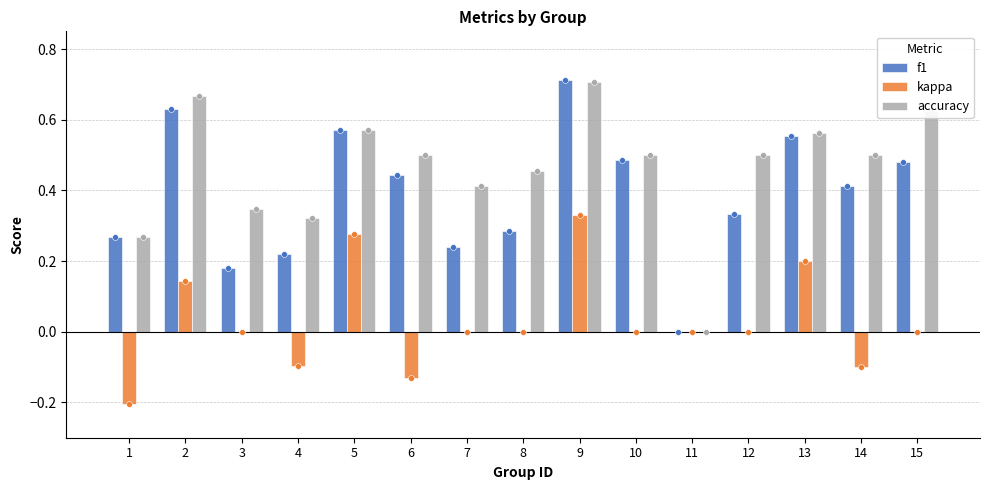

At which category is the sum across all series the highest?

9